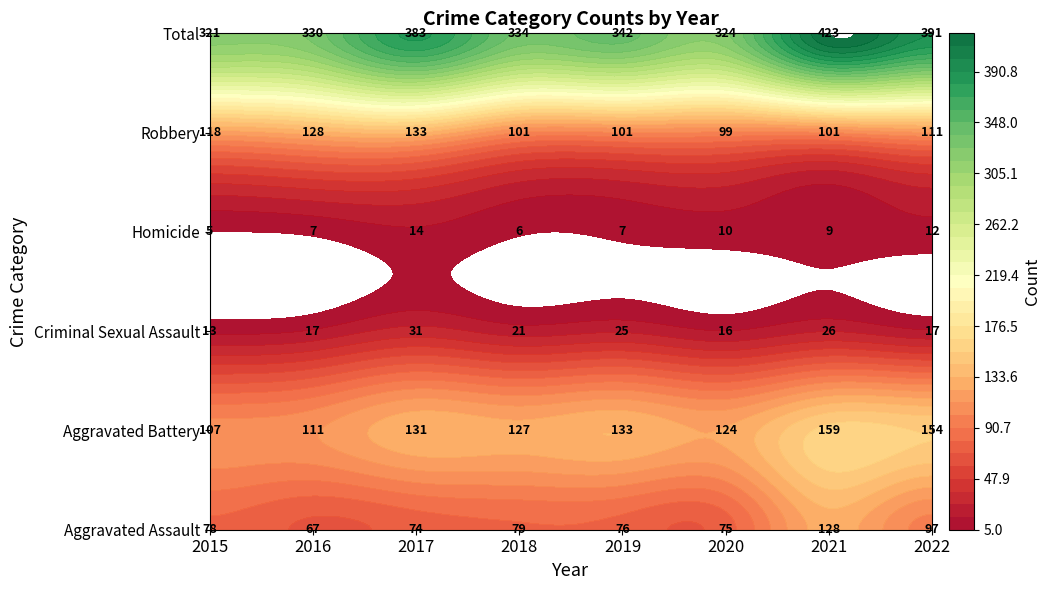

What is the difference between the second highest and minimum values in the Robbery series?

29